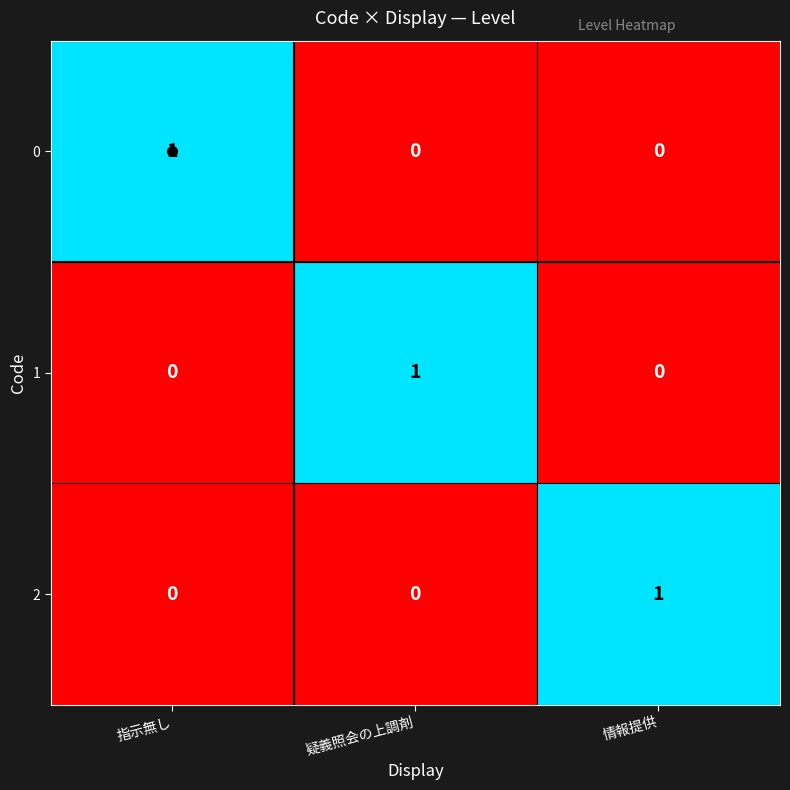

The value of 0 at 指示無し is 0. True or false?

False